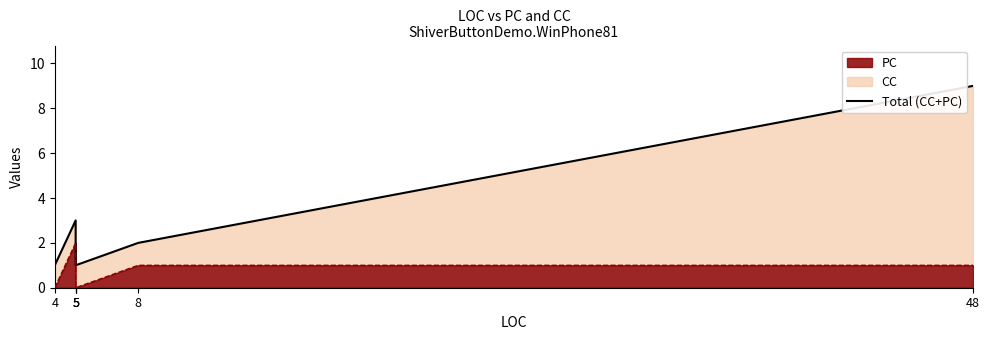

Reading left to right, transcribe all the data shown in this chart.

4=1	5=3	5=3	5=1	8=2	48=9